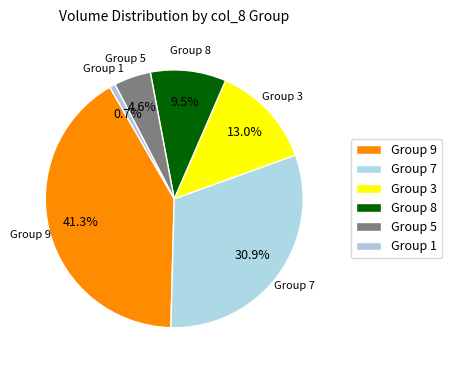

How many segments does this pie chart have?

6